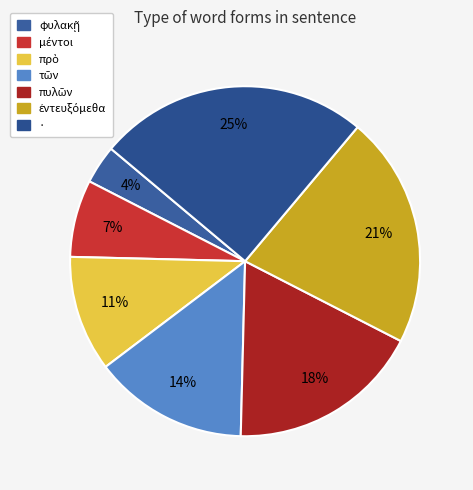

What is the ratio of the value at ἐντευξόμεθα to the value at τῶν?

1.5